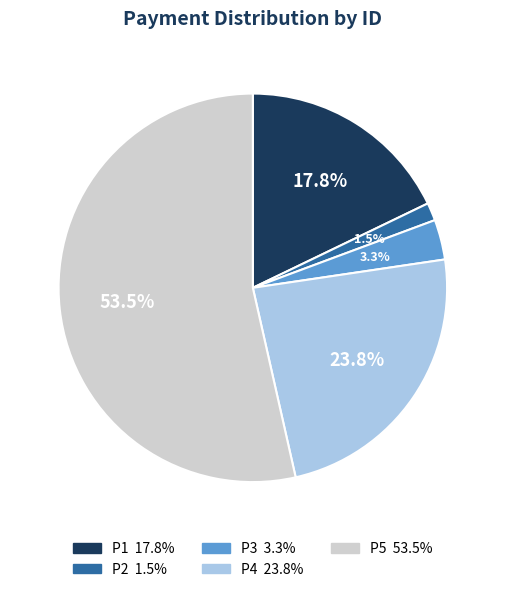

Between P2 and P3, which is larger?

P3